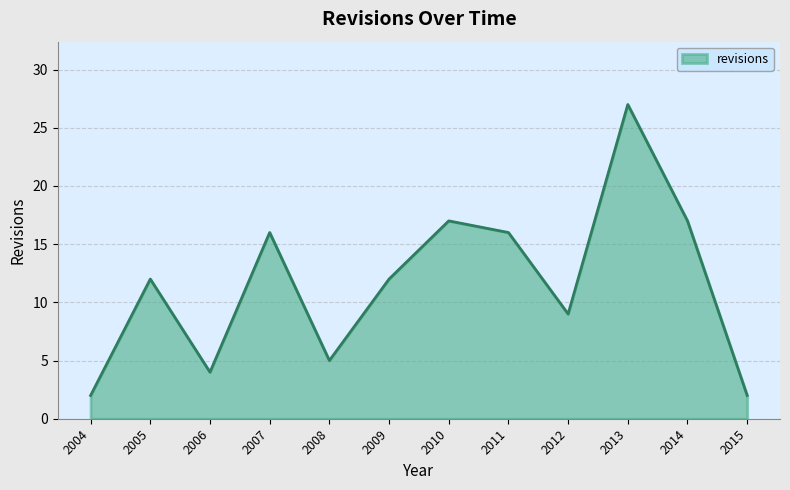

What is the greatest value displayed?

27